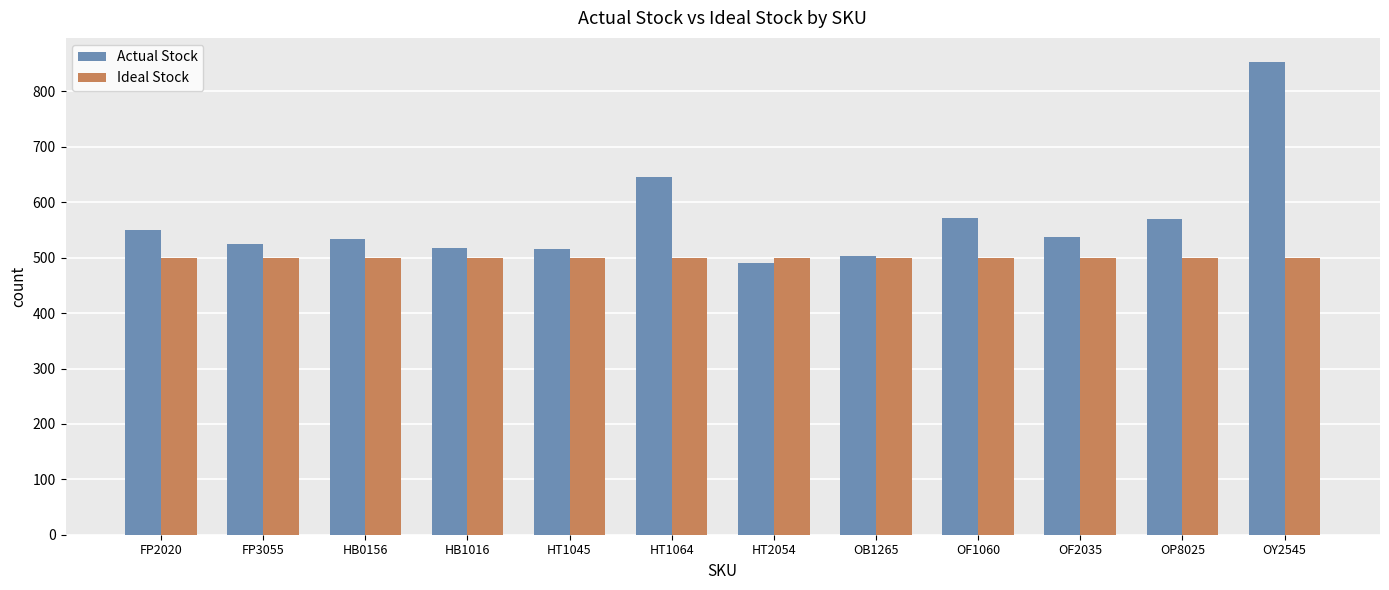

What is the sum of the Ideal Stock values at OP8025 and HB0156?

1000